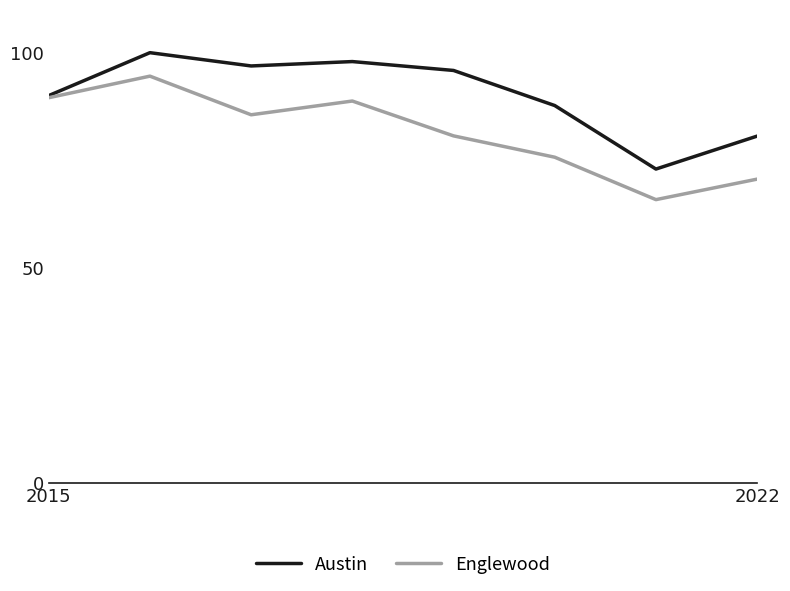

How many distinct data groups are displayed?

2